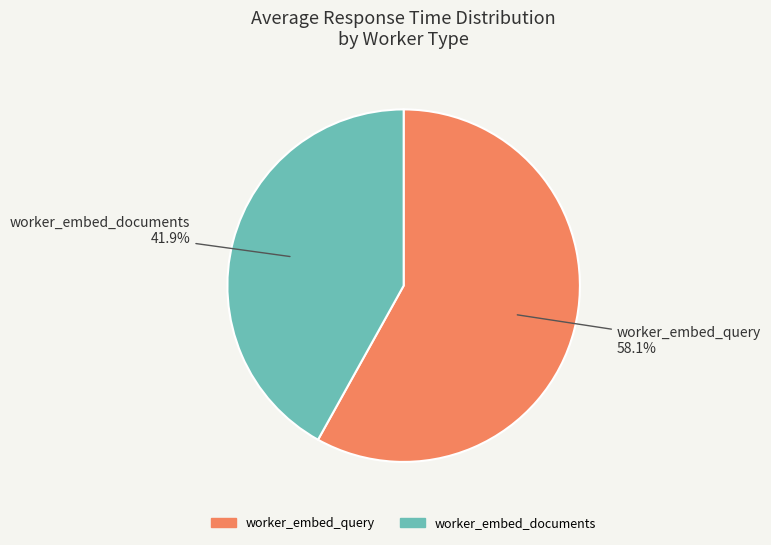

Which category accounts for the majority?

worker_embed_query